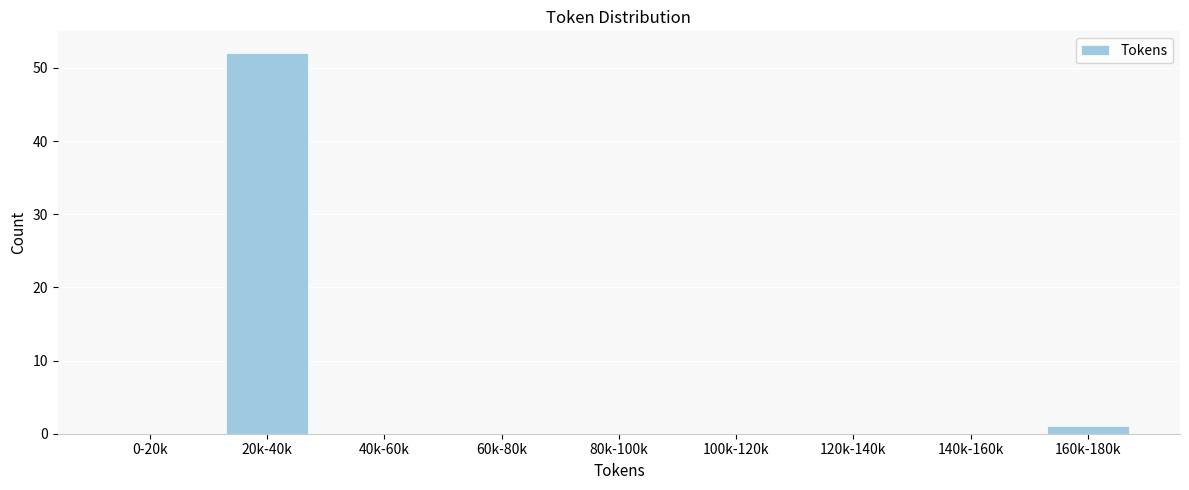

Reading left to right, what are all the values shown in this chart?

0-20k=0	20k-40k=52	40k-60k=0	60k-80k=0	80k-100k=0	100k-120k=0	120k-140k=0	140k-160k=0	160k-180k=1